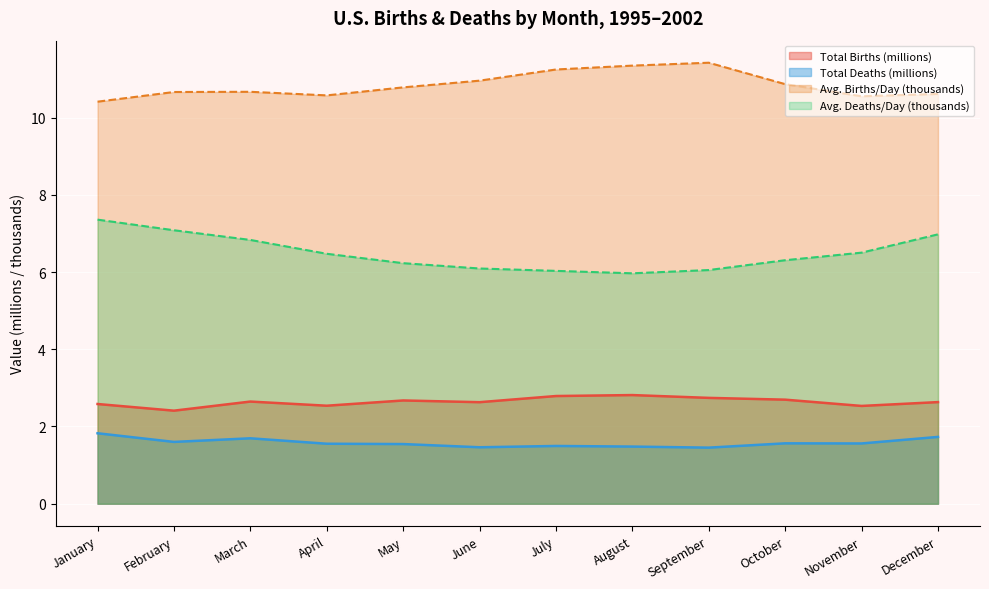

What is the difference between the highest and lowest values at October?

9.3